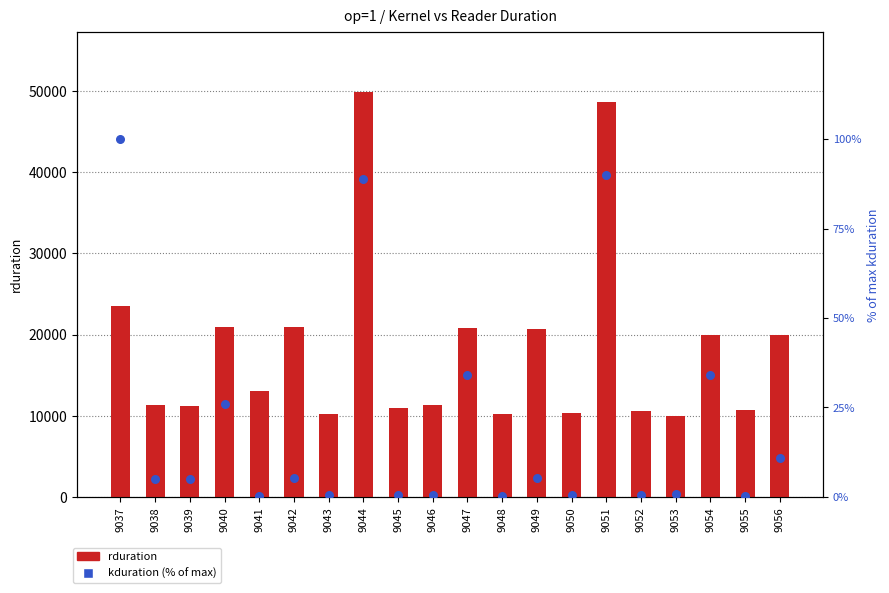

Which series has the largest total across all categories?

rduration